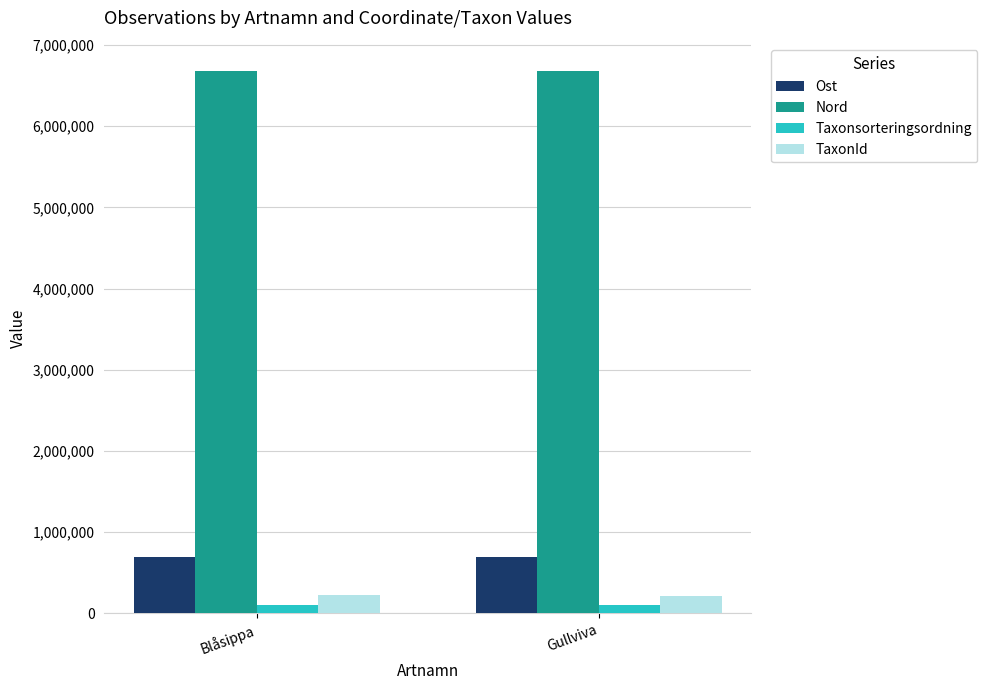

Which series has the largest total across all categories?

Nord